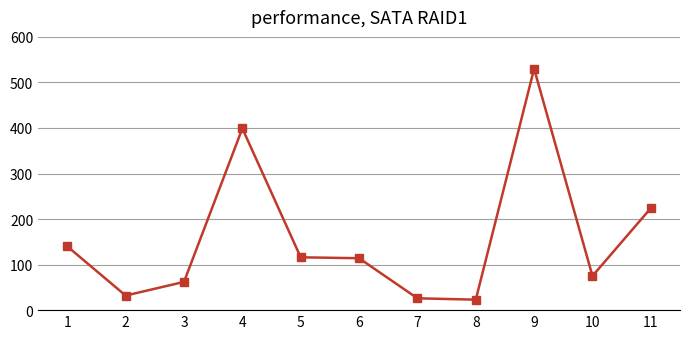

Where is the data nearest to the value 276?

11